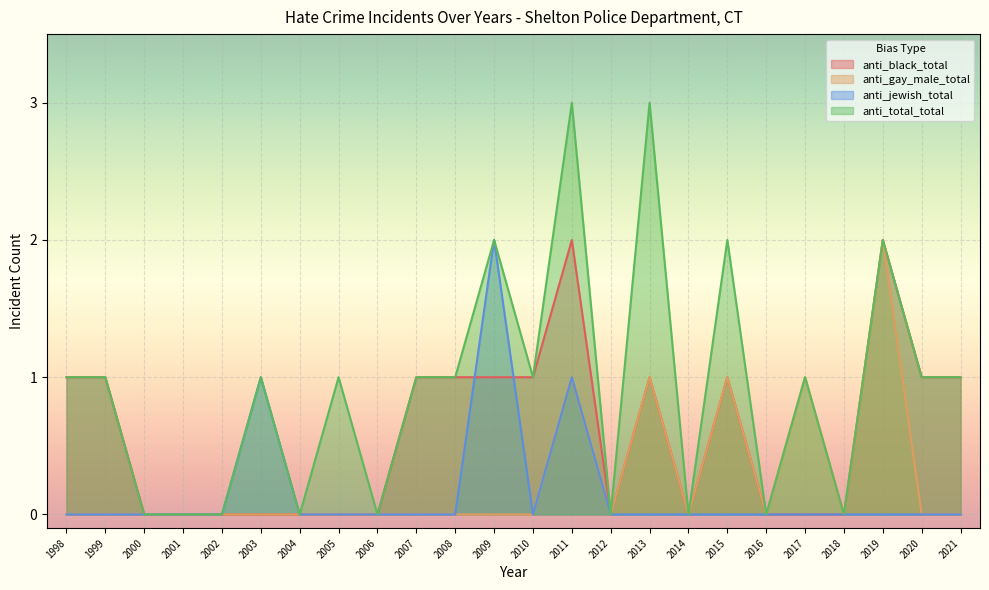

Rank the series at 1998 from highest to lowest value.

anti_black_total, anti_total_total, anti_gay_male_total, anti_jewish_total